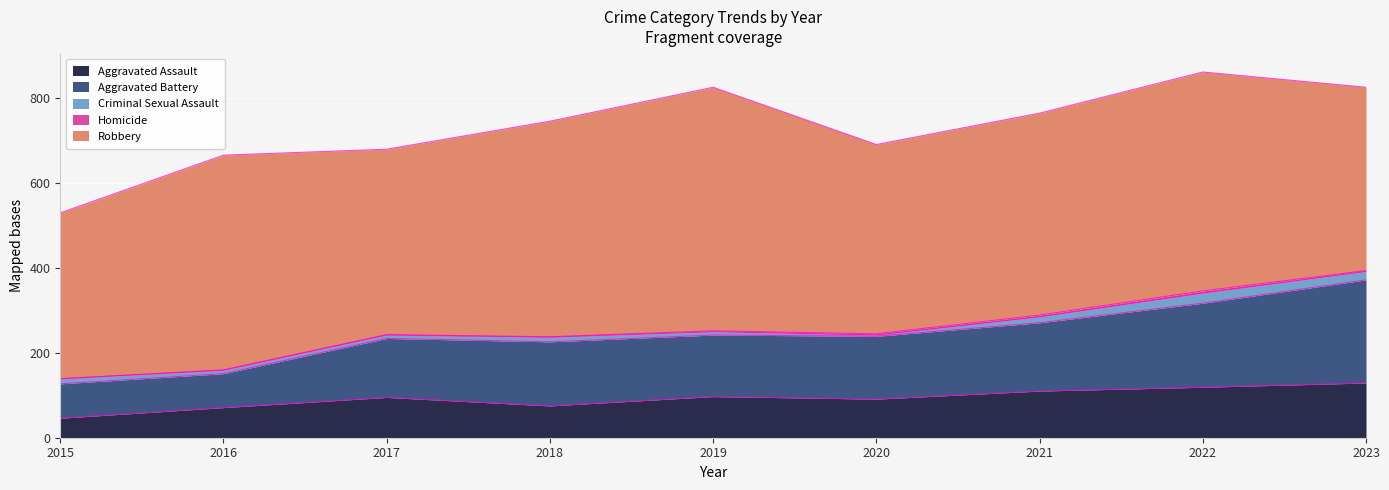

What is the difference between the highest and lowest values at 2018?

507